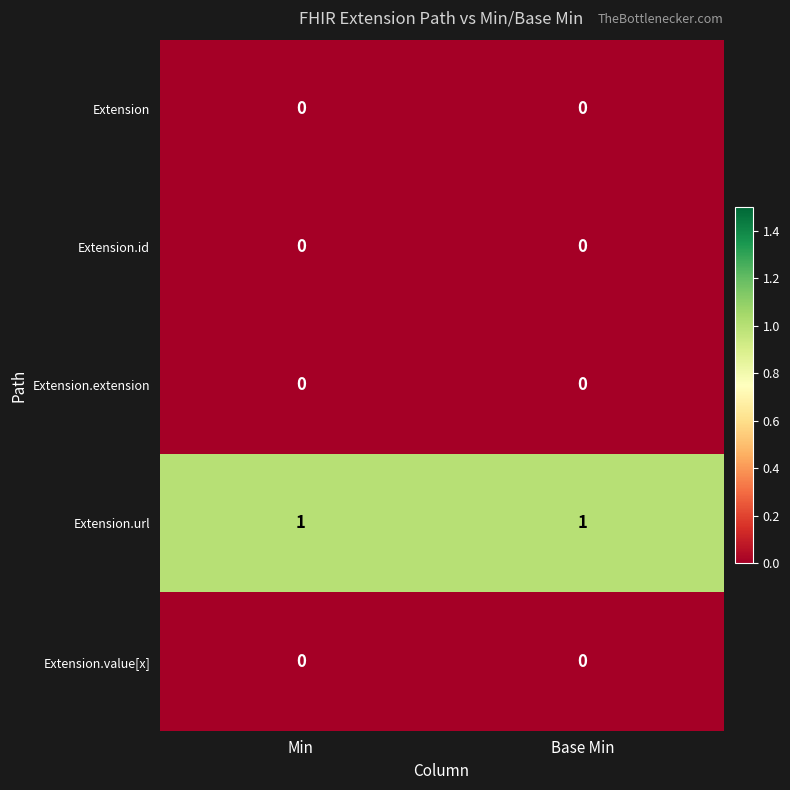

Which series has the largest total across all categories?

Extension.url